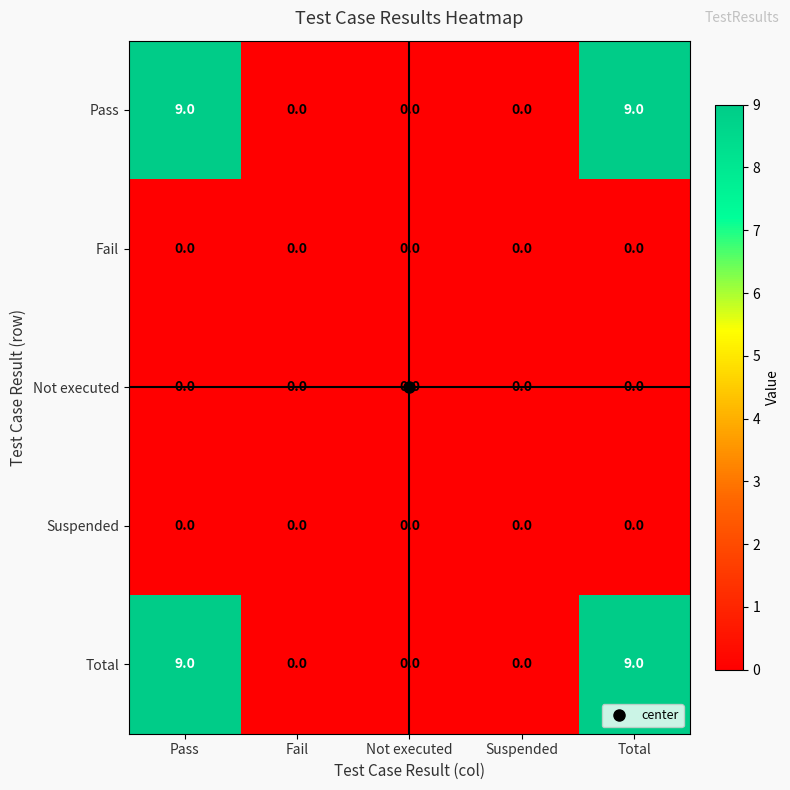

What is the difference between the highest and lowest values at Pass?

9